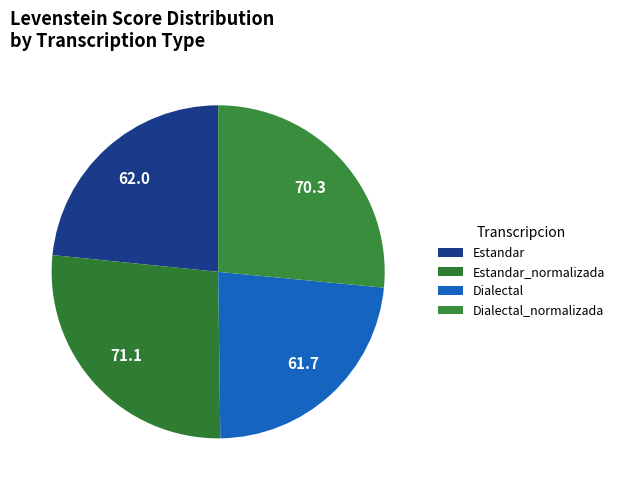

How many segments does this pie chart have?

4